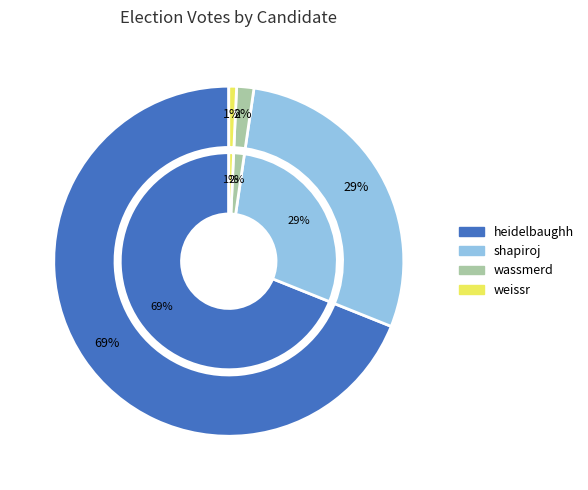

To the nearest percent, what portion does weissr represent?

1%